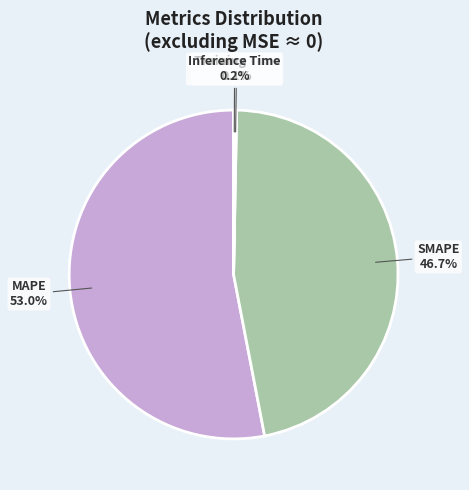

Which category has the biggest portion of the pie?

MAPE